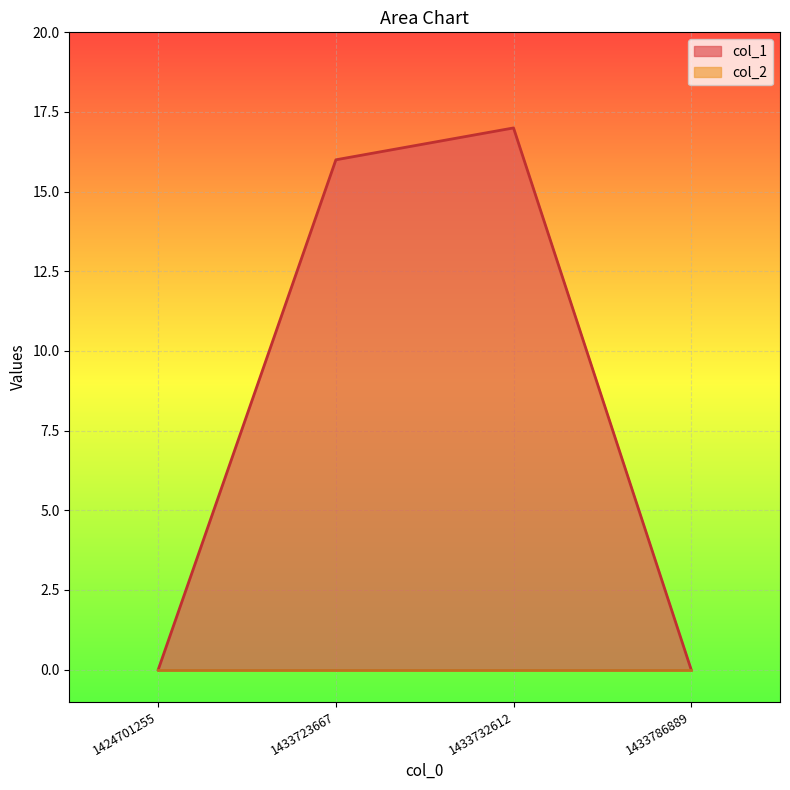

How many data points are above 16?

1